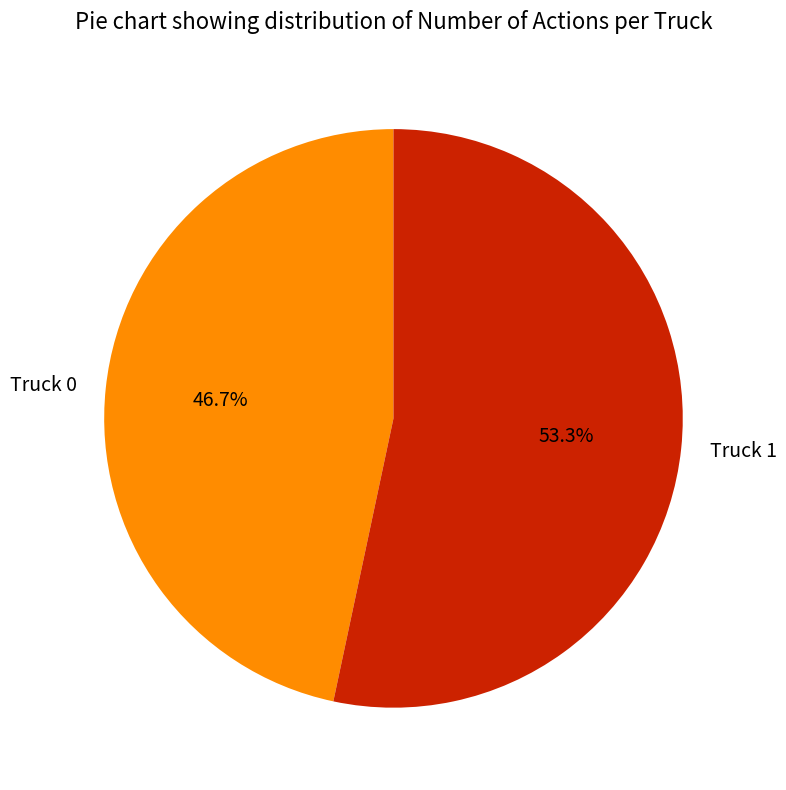

Approximately how many times larger is the value at Truck 0 compared to Truck 1?

0.9